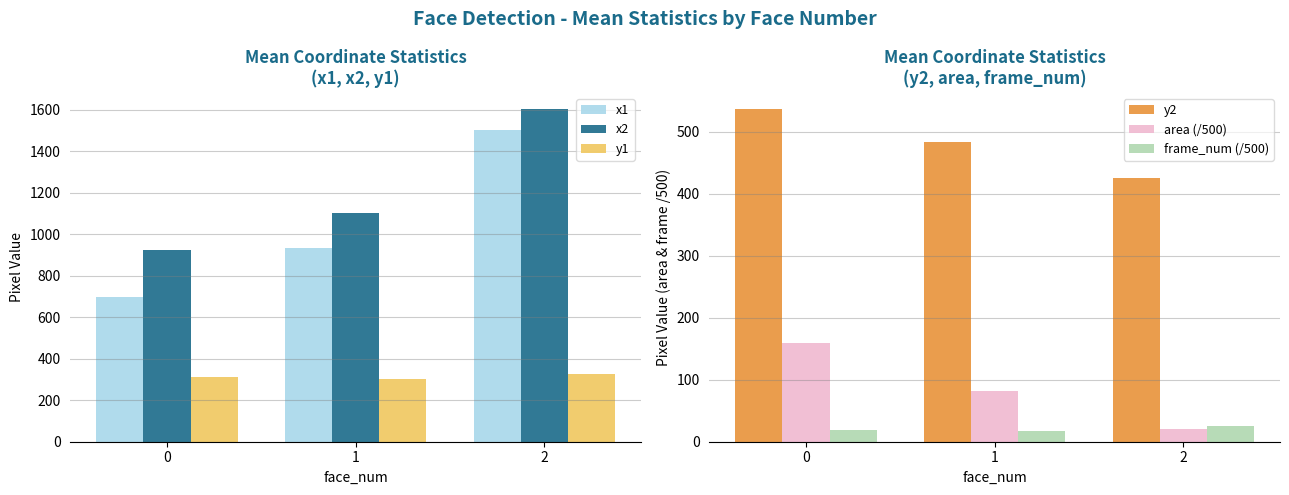

List the series in order of their peak value, highest first.

x2, x1, y2, y1, area (/500), frame_num (/500)